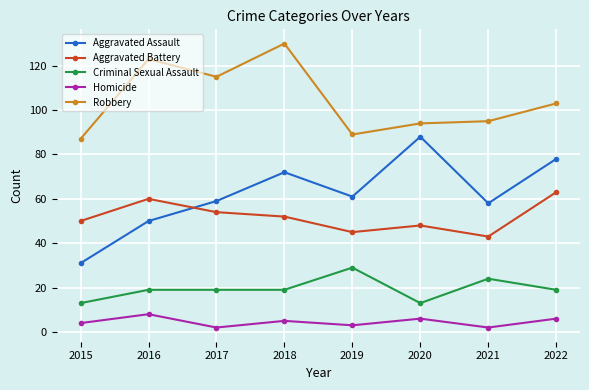

What is the total value across all series at 2021?

222